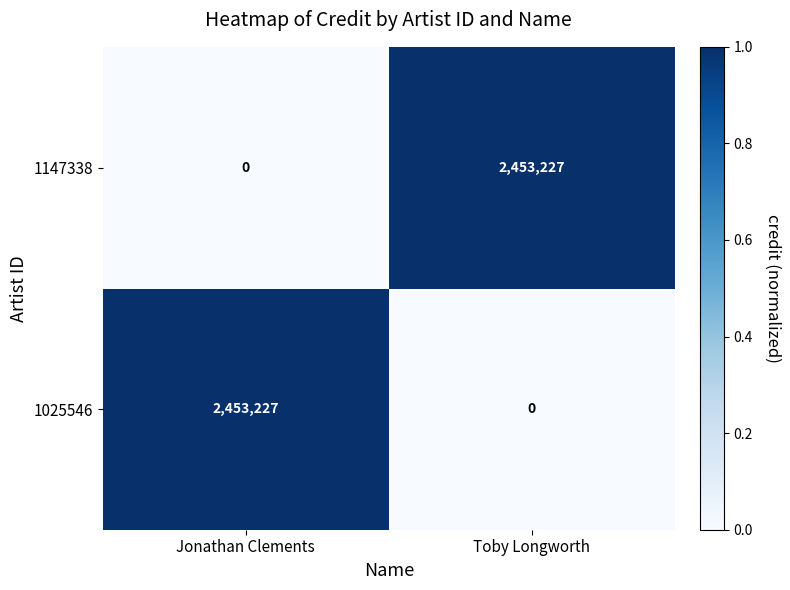

Read the 1147338 value at Toby Longworth, to the nearest 50.

2453250